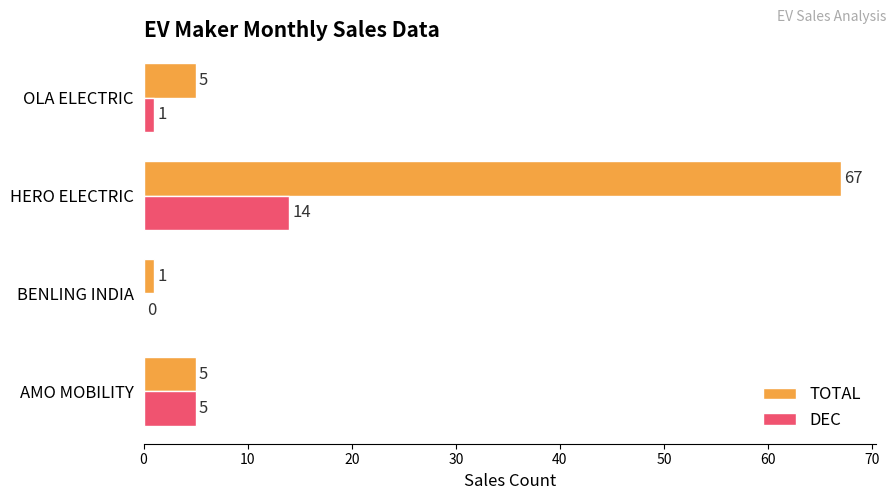

What is the greatest value displayed?

67